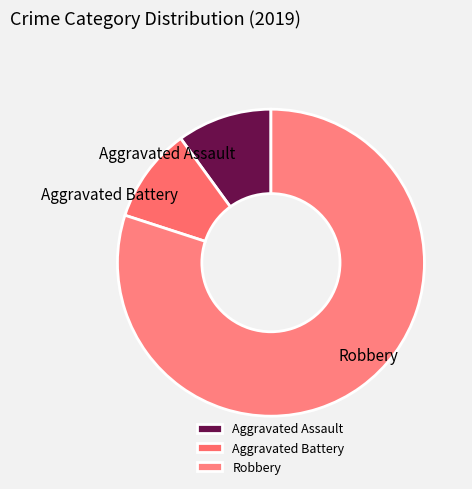

Which category accounts for the majority?

Robbery